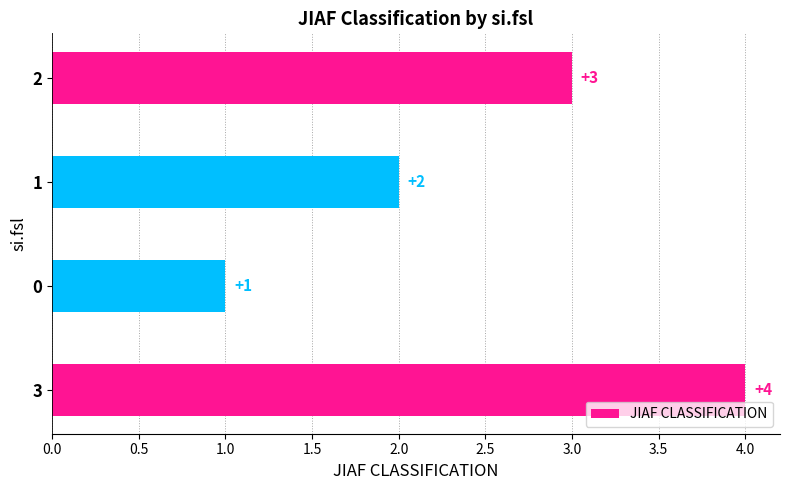

What is the sum of all values?

10